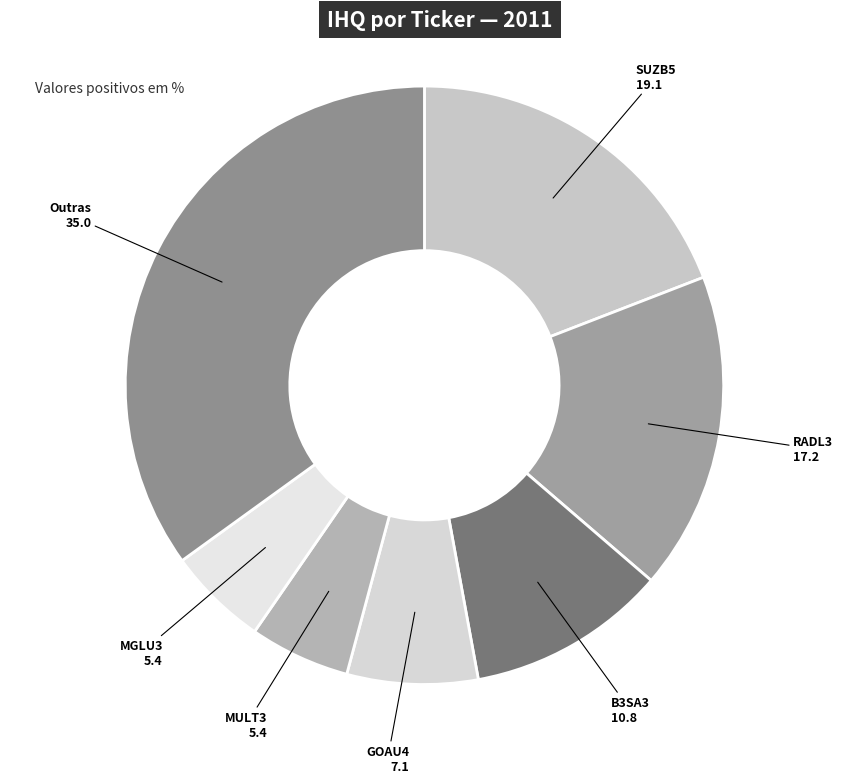

How many slices are in this pie chart?

7